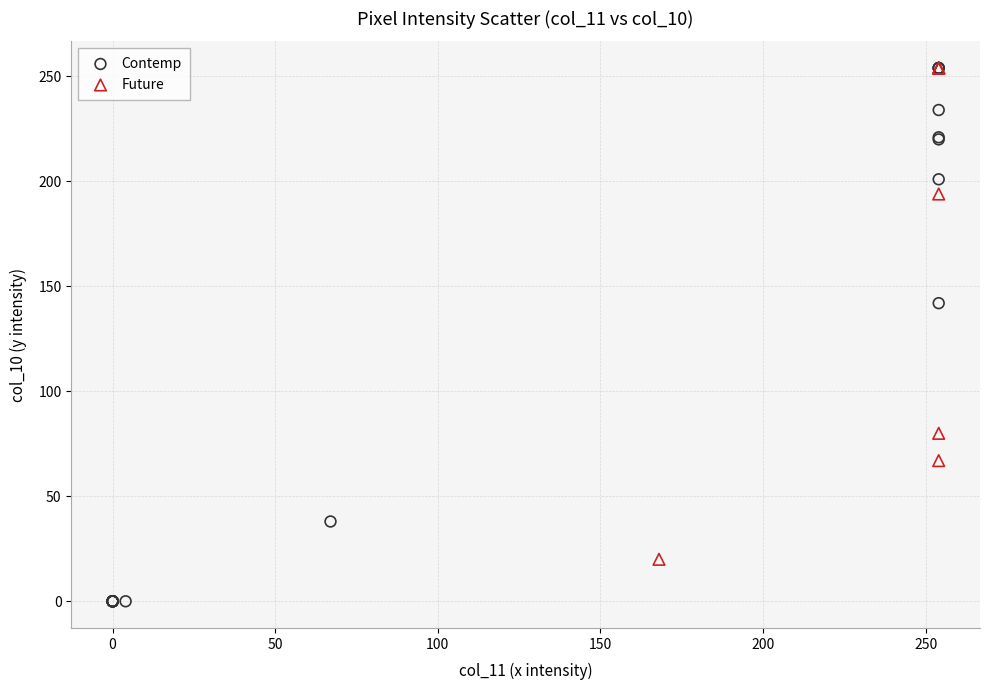

What are all the series names shown in the legend?

Contemp, Future